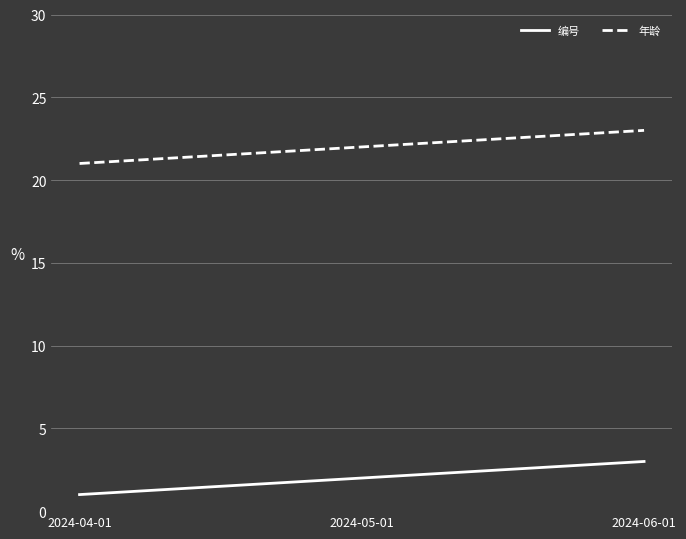

Reading left to right, list all the values displayed in this chart.

编号: 2024-04-01=1	2024-05-01=2	2024-06-01=3
年龄: 2024-04-01=21	2024-05-01=22	2024-06-01=23